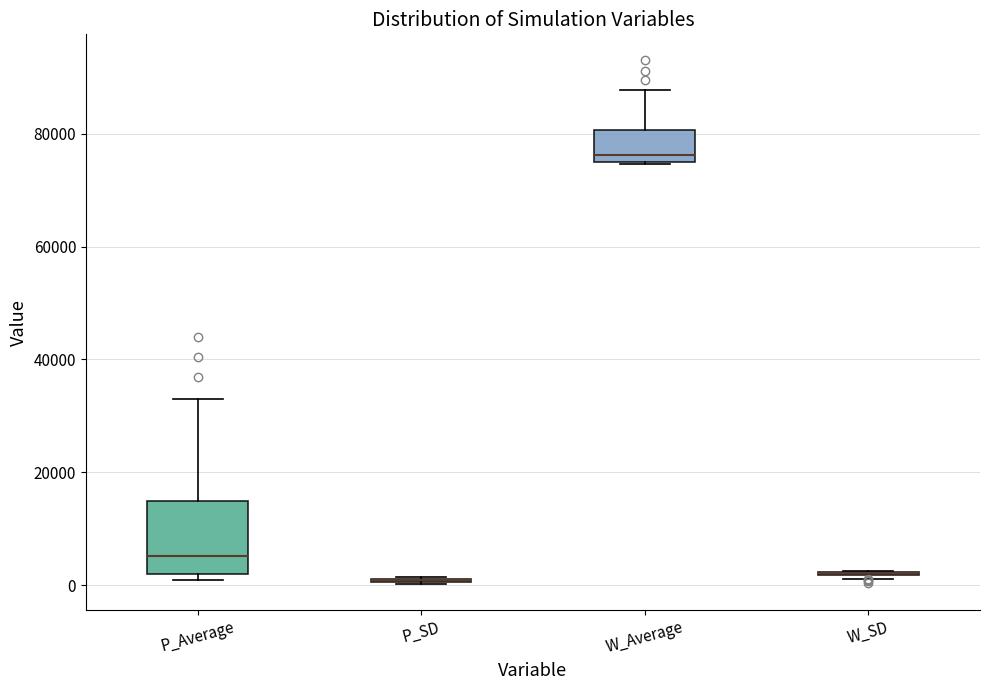

Where is the upper edge of the box for P_SD on the y-axis? The values are not printed on the chart, so give them approximately, as read against the axis.

2000